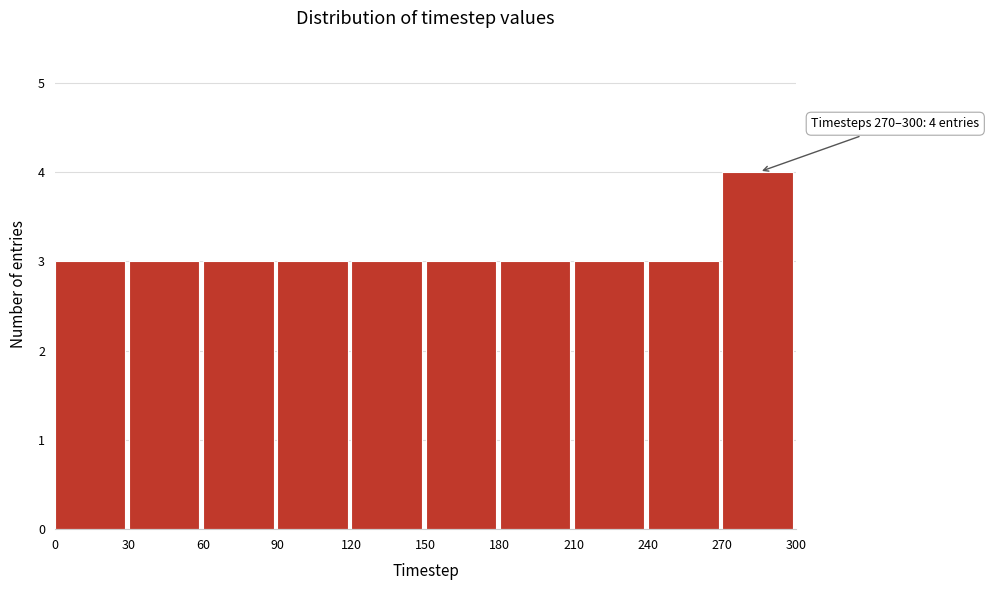

Over which range of the x-axis is the bar tallest?

270 to 300